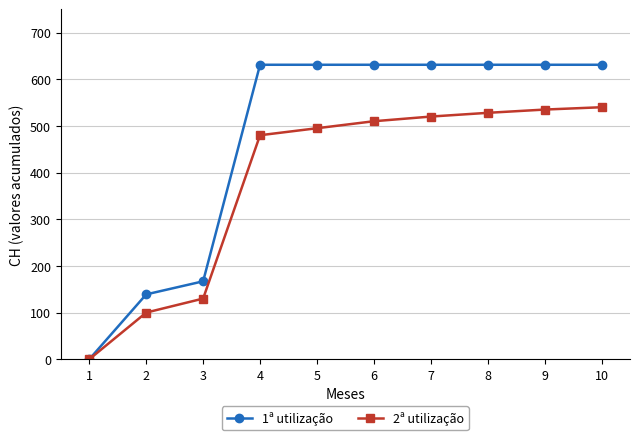

Is it true that 2ª utilização equals 289 at 6?

False